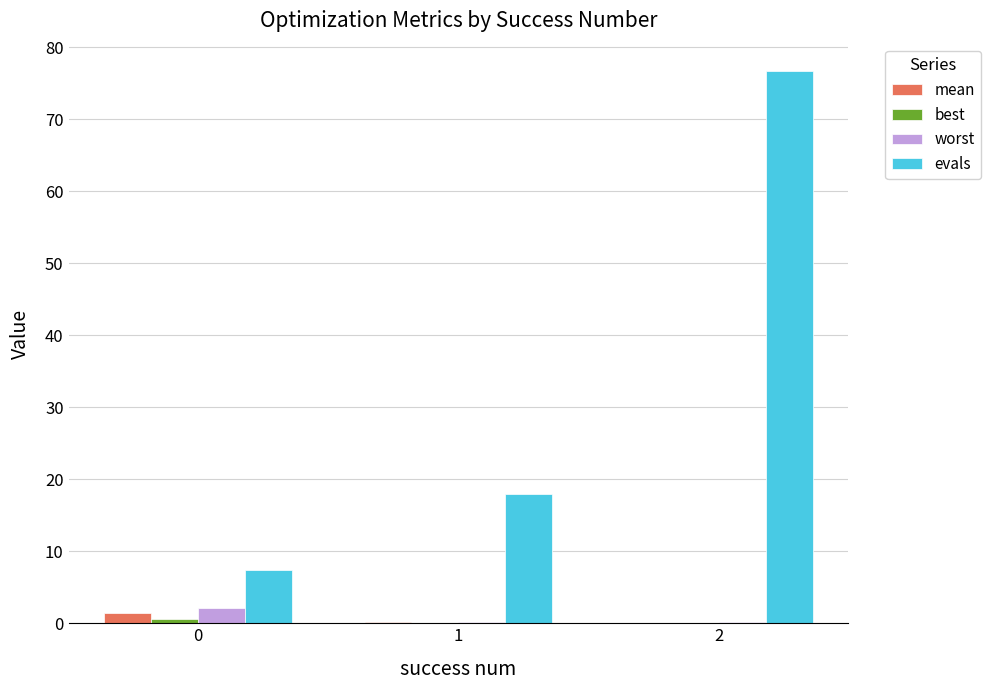

What is the sum of all evals values?

102.0